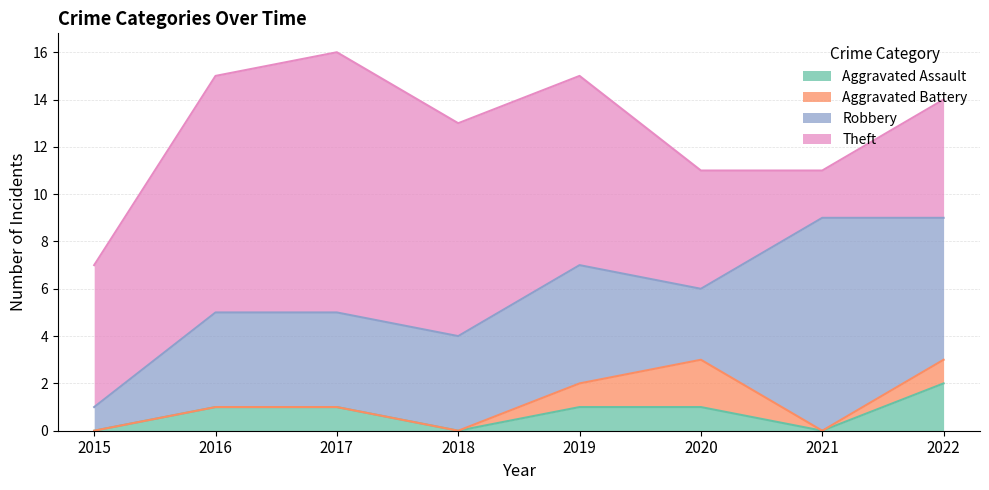

True or false: Aggravated Battery has more than 2 points higher than both neighbors.

False